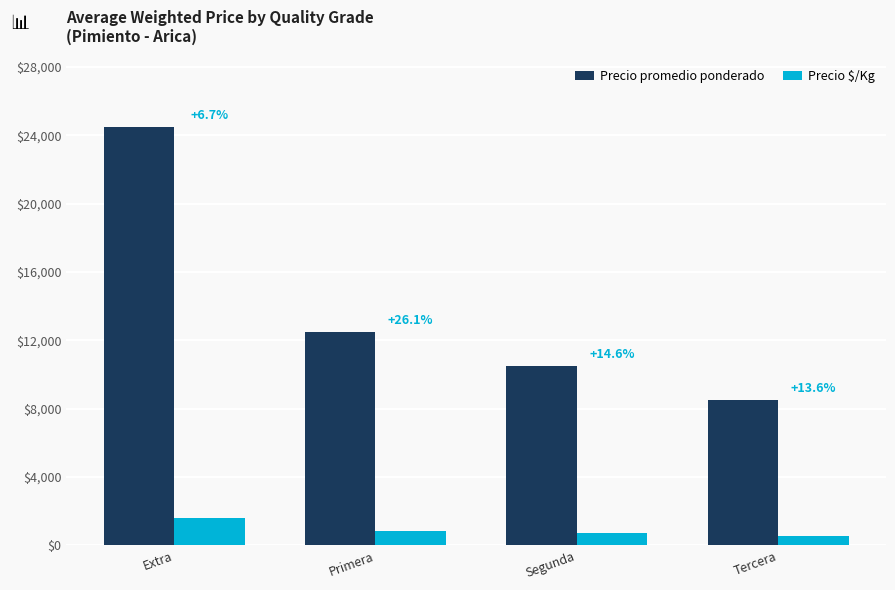

What is the label of the 3rd bar from the right?

Primera